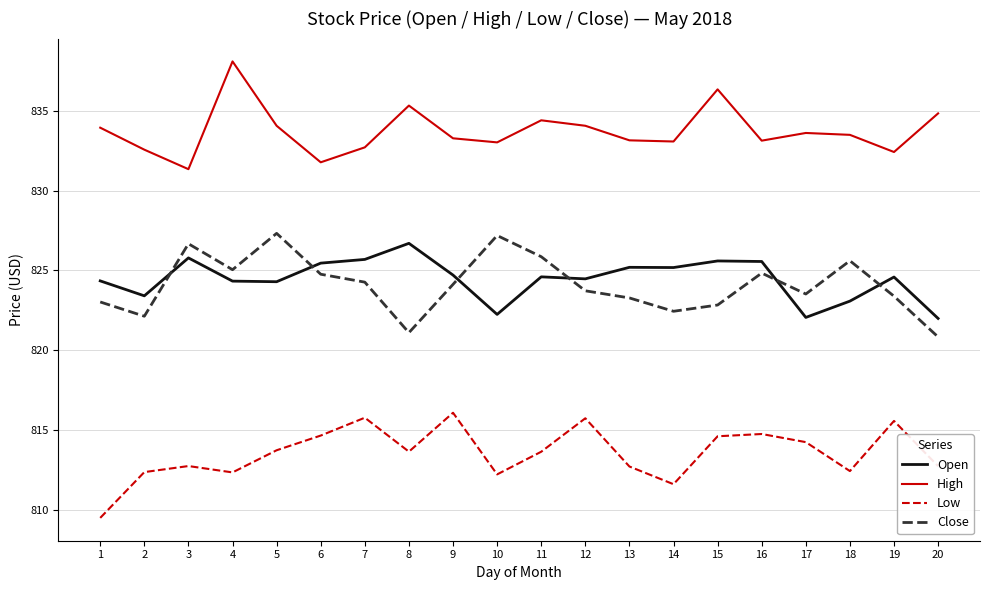

Is this an area chart (filled region under the line)?

No